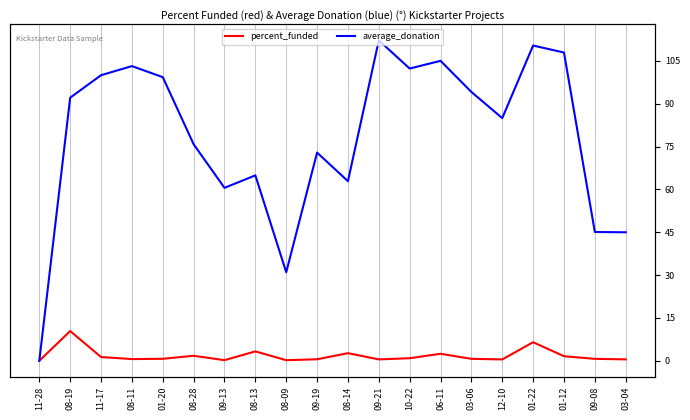

Which series has the widest spread of values?

average_donation